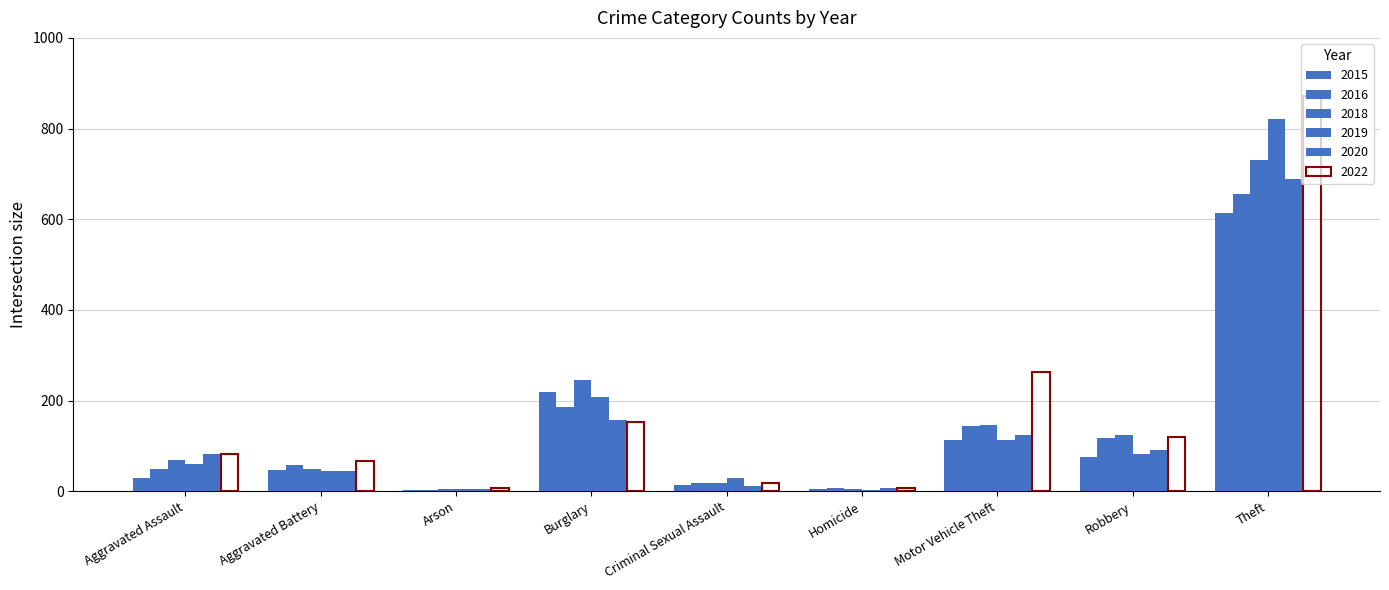

Does the chart contain stacked bars?

No